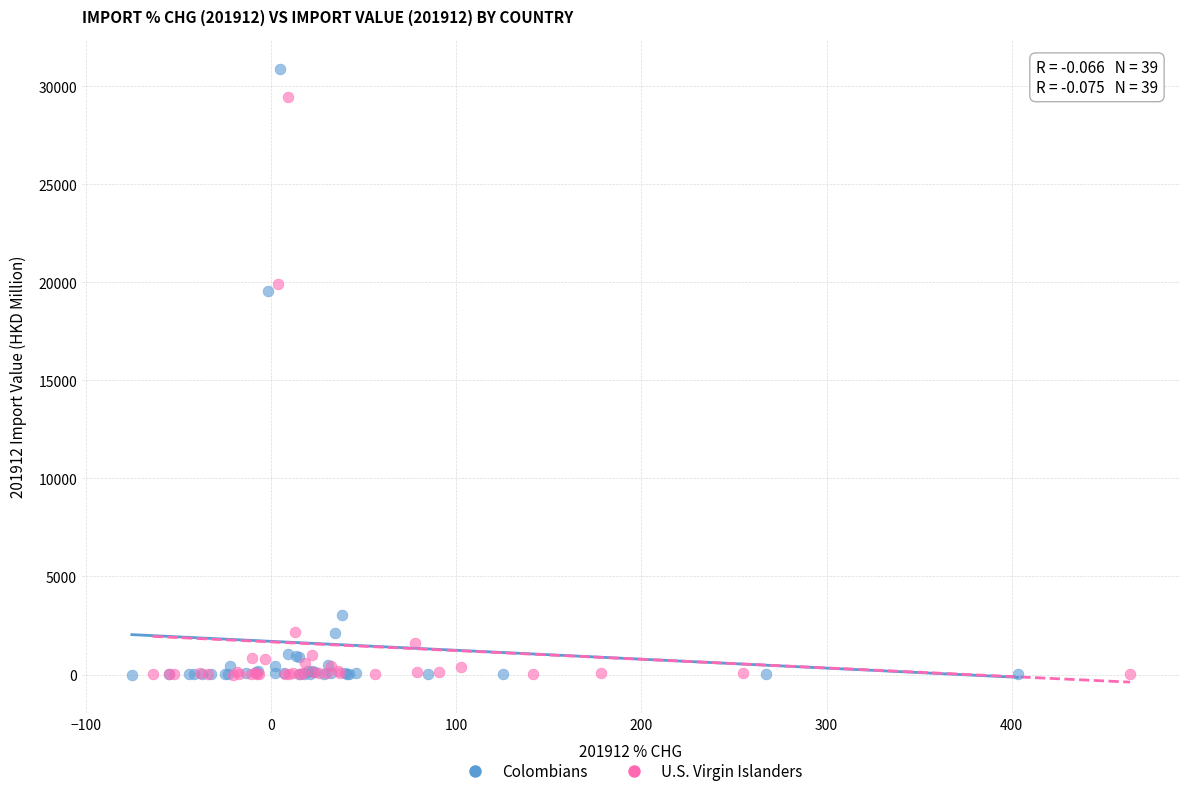

Which series reaches the maximum Y coordinate?

Colombians